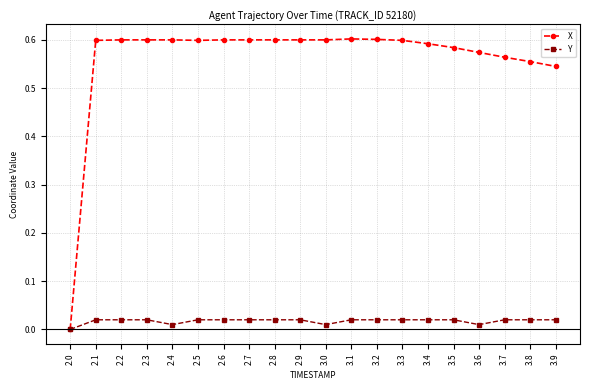

What is the label of the 10th point from the right?

3.0